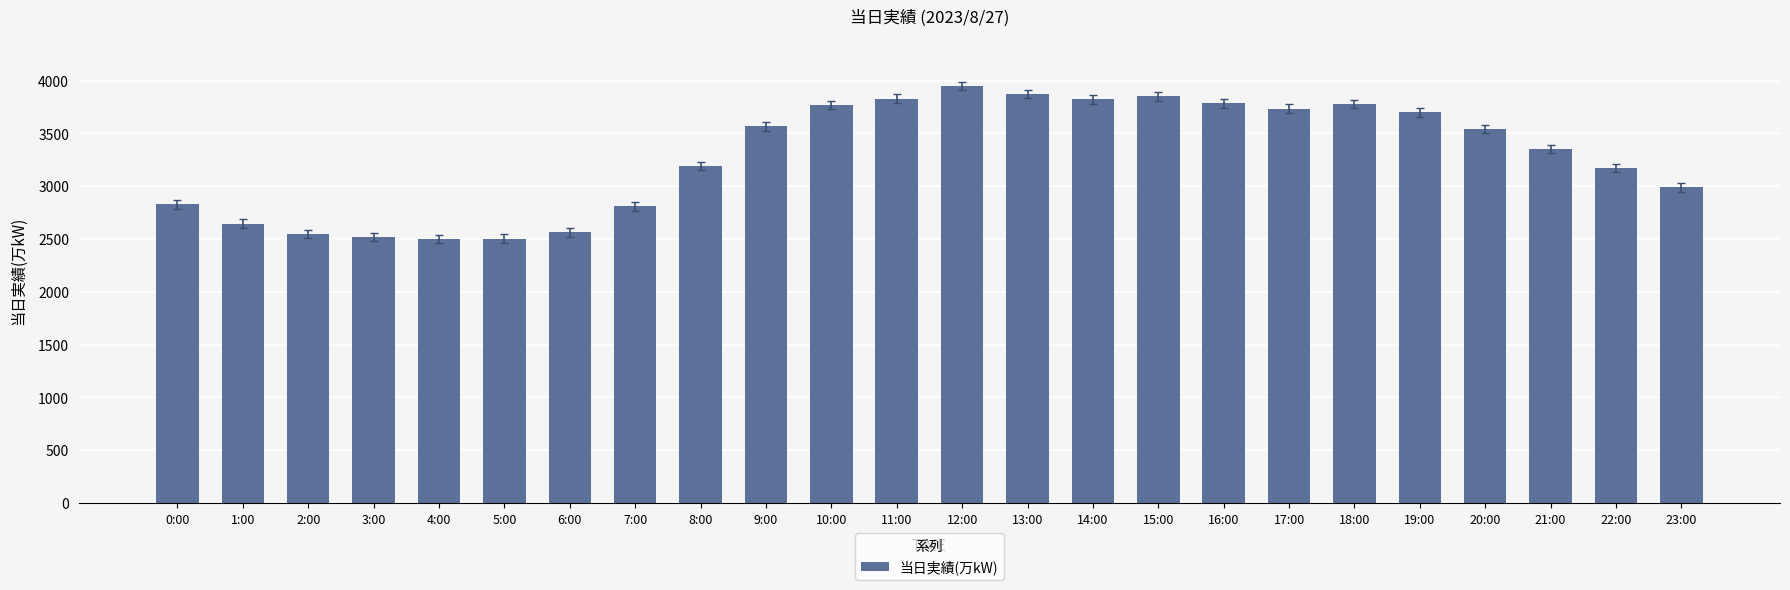

Which category has the highest value across all series?

12:00